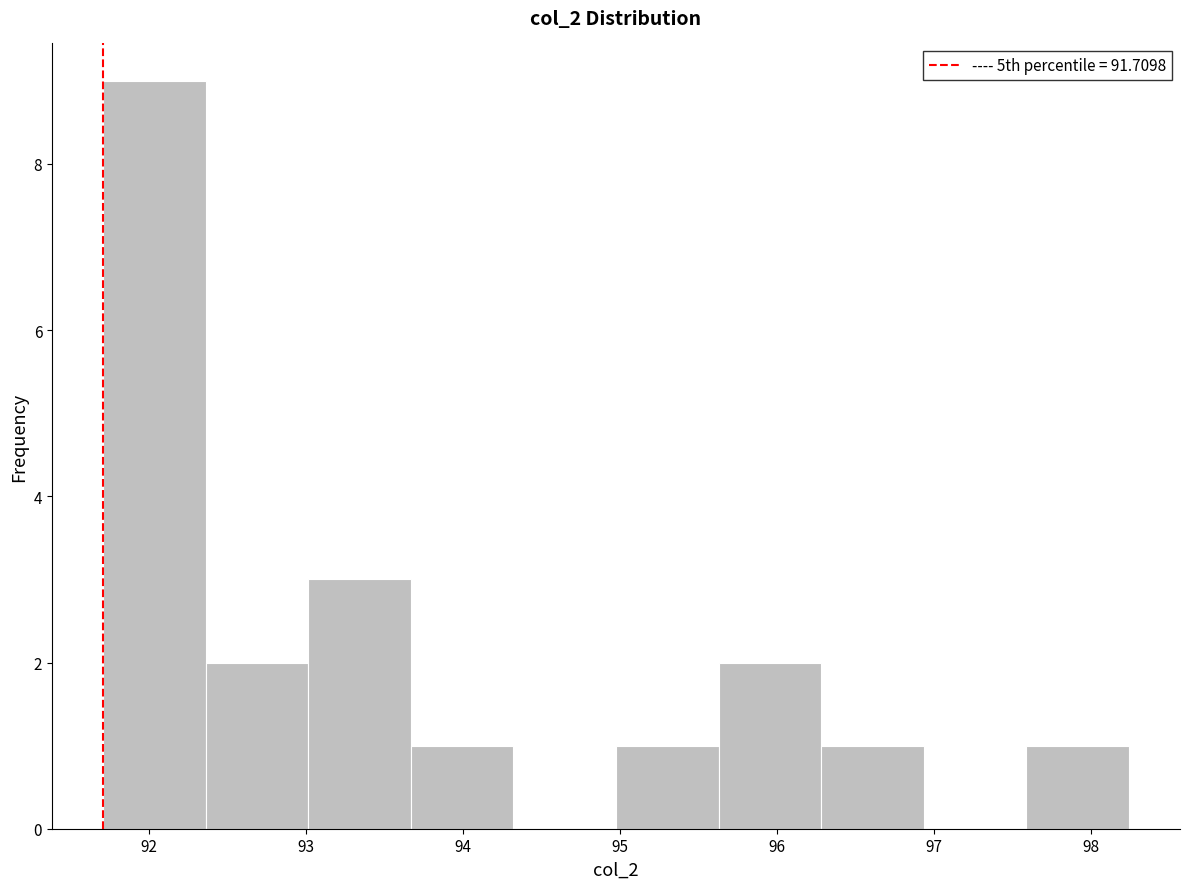

Reading left to right, transcribe this chart: for each bar, give the range it covers on the x-axis and its height. Neither the bar edges nor the heights are printed on the chart, so give them approximately, as read against the axes.

91.7 to 92.4: 9
92.4 to 93.0: 2
93.0 to 93.7: 3
93.7 to 94.3: 1
94.3 to 95.0: 0
95.0 to 95.6: 1
95.6 to 96.3: 2
96.3 to 96.9: 1
96.9 to 97.6: 0
97.6 to 98.2: 1